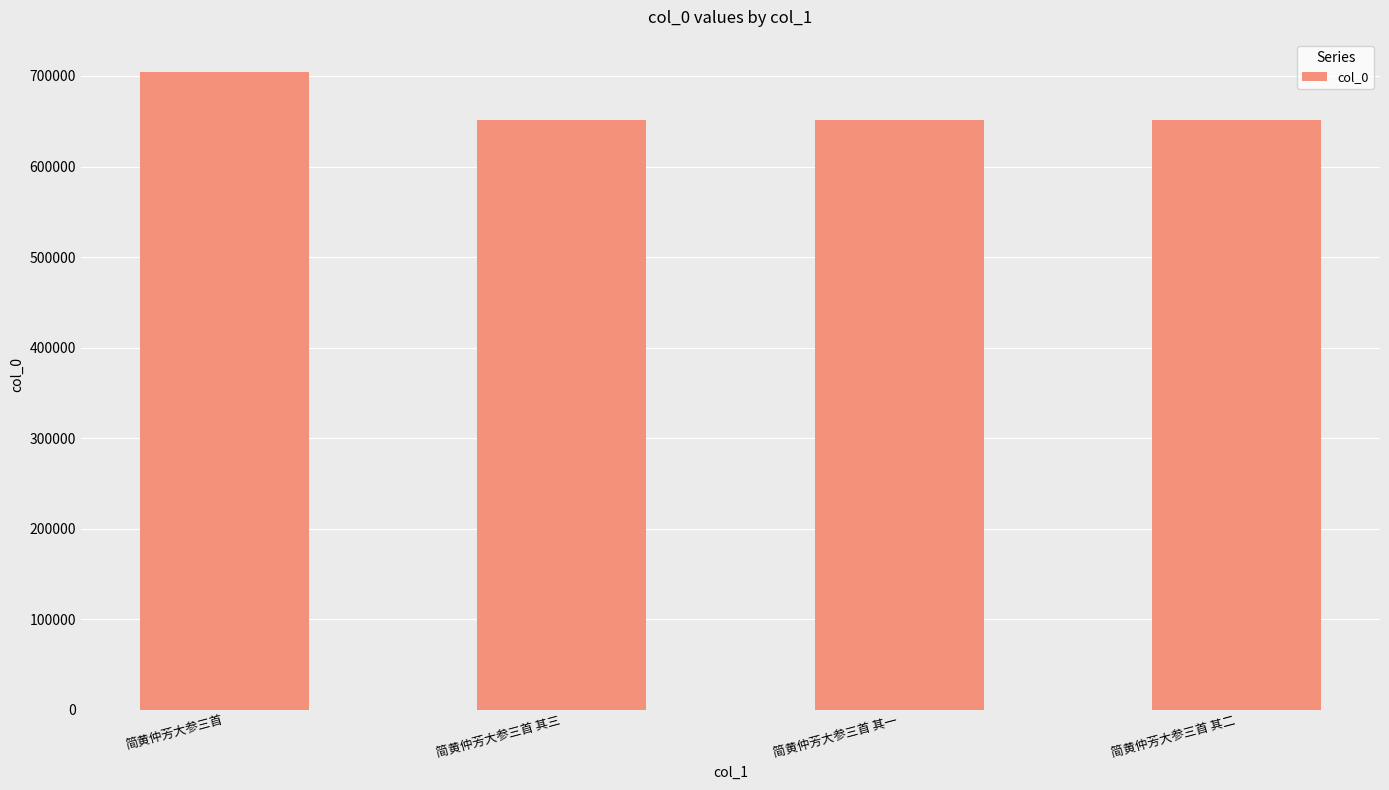

What is the ratio of the value at 简黄仲芳大参三首 其三 to the value at 简黄仲芳大参三首 其二?

1.0